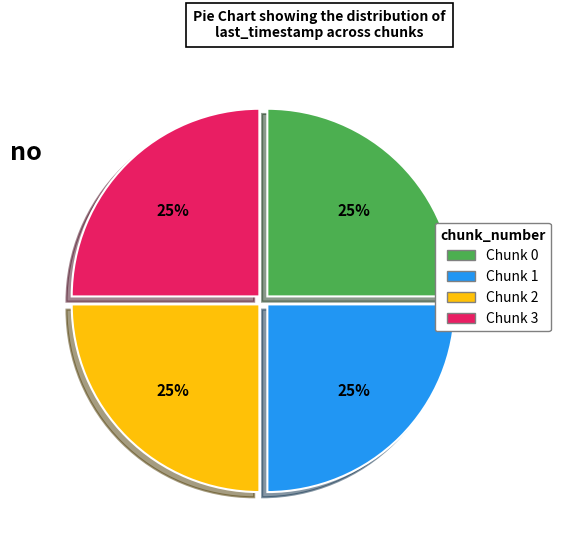

How many slices are in this pie chart?

4